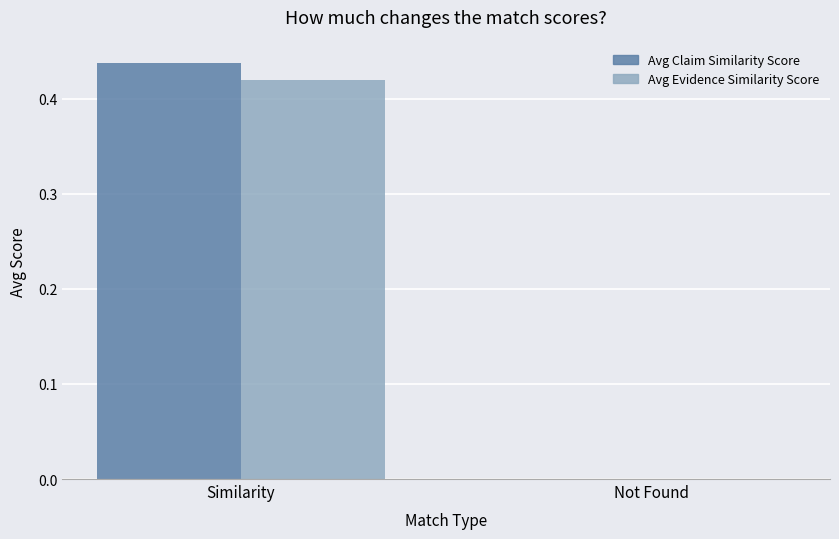

Are the bars horizontal?

No